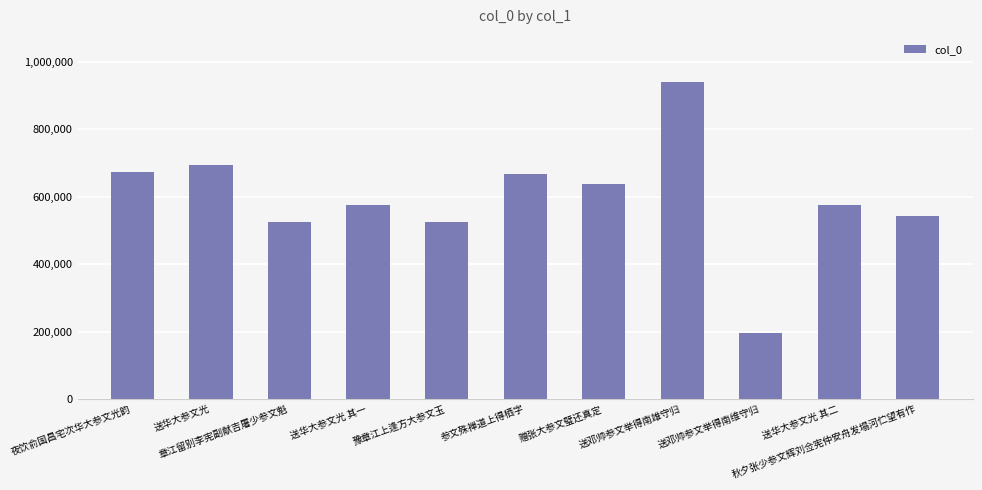

How many series are shown in this chart?

1